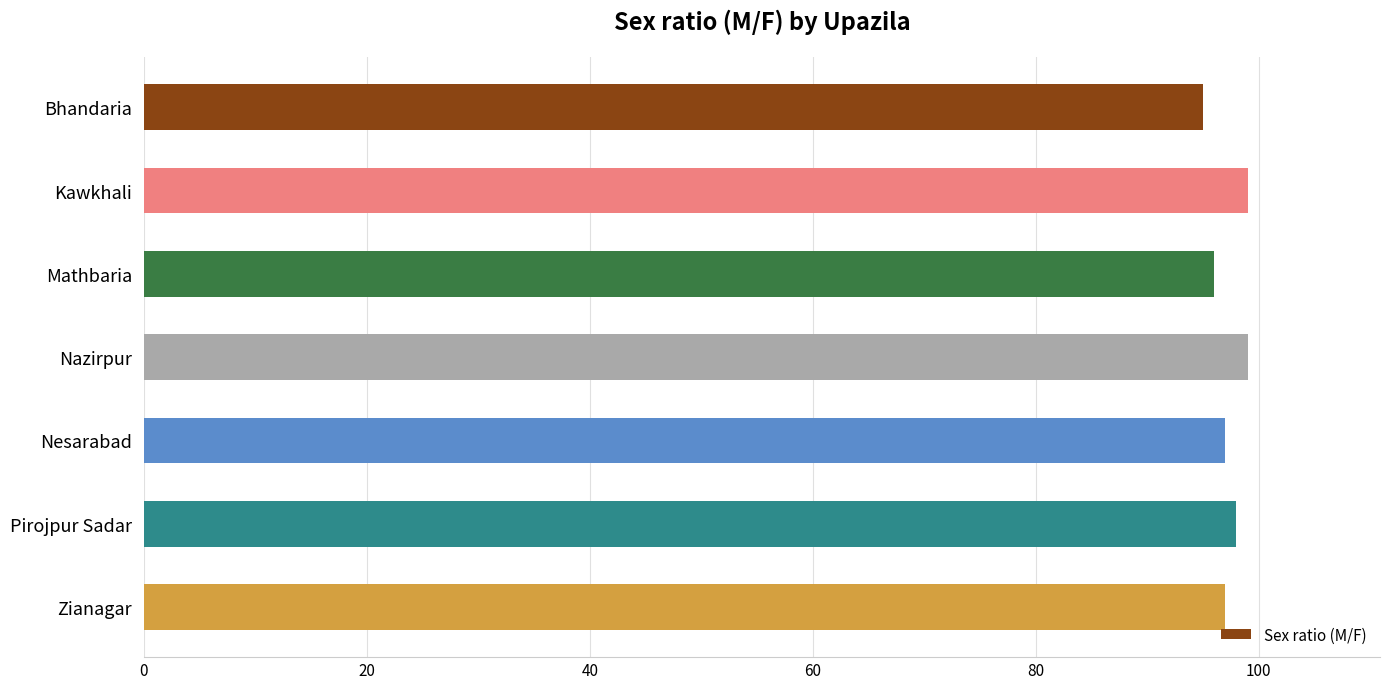

What is the approximate value at Bhandaria?

95